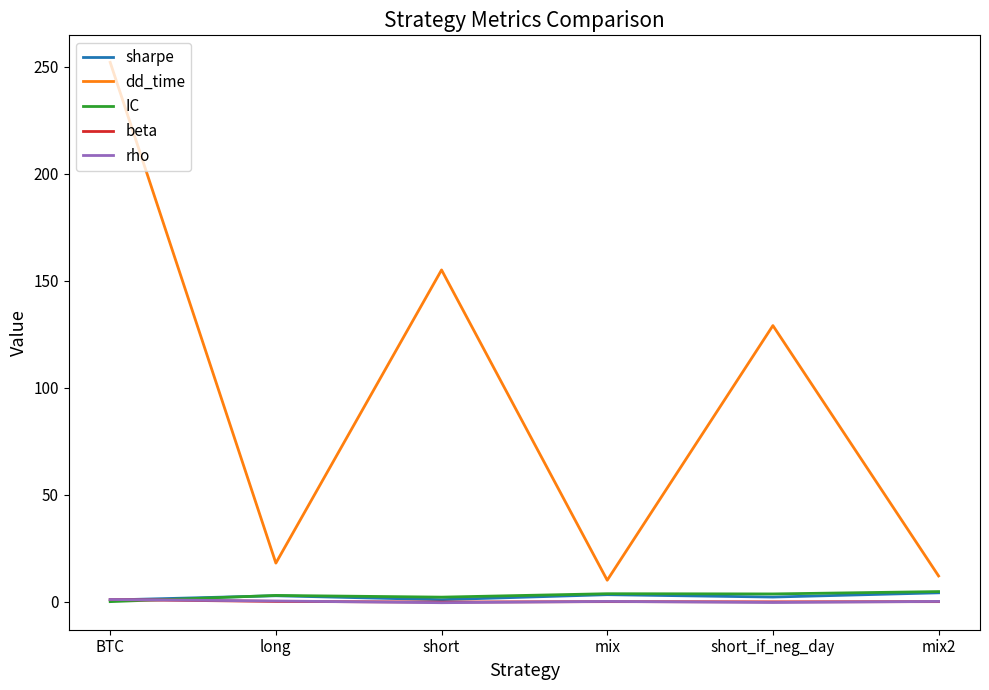

What is the difference between the dd_time values at short_if_neg_day and mix2?

117.0